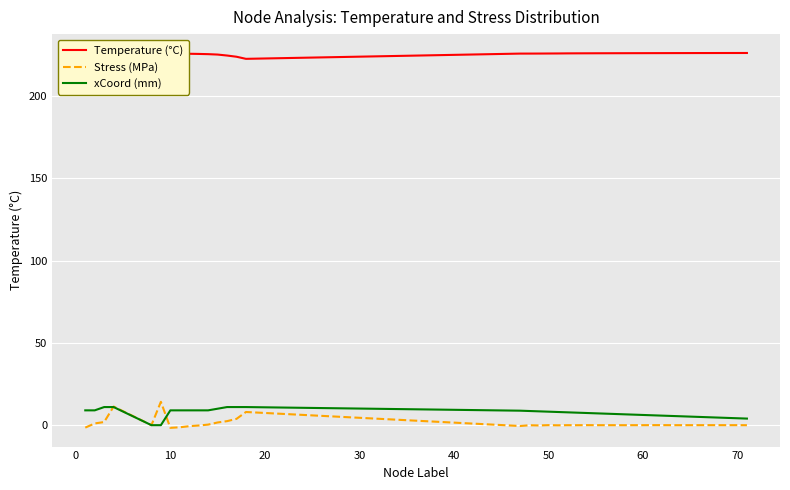

What is the difference between the second highest and minimum values in the Temperature (°C) series?

7.0